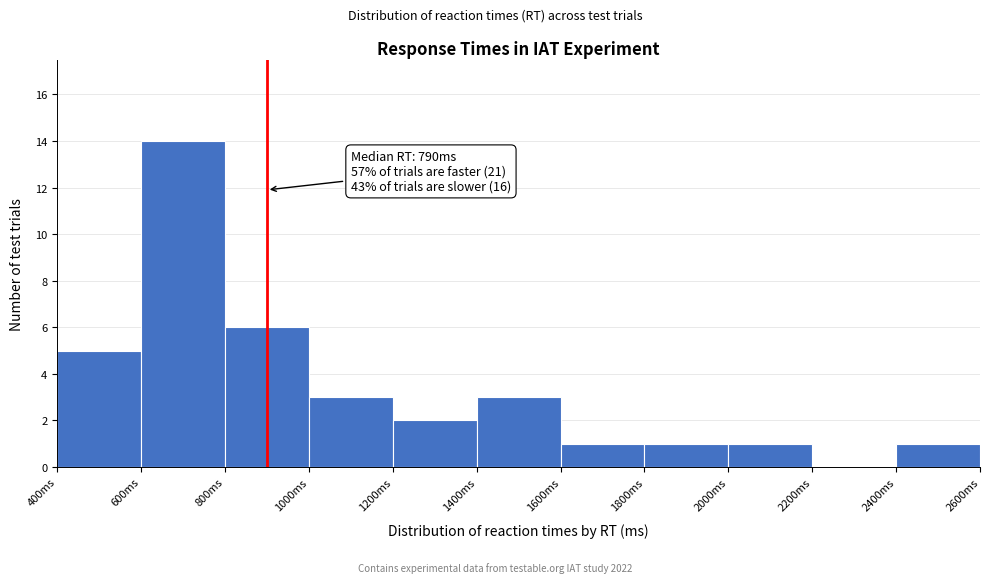

Which range on the x-axis has the tallest bar?

600 to 800